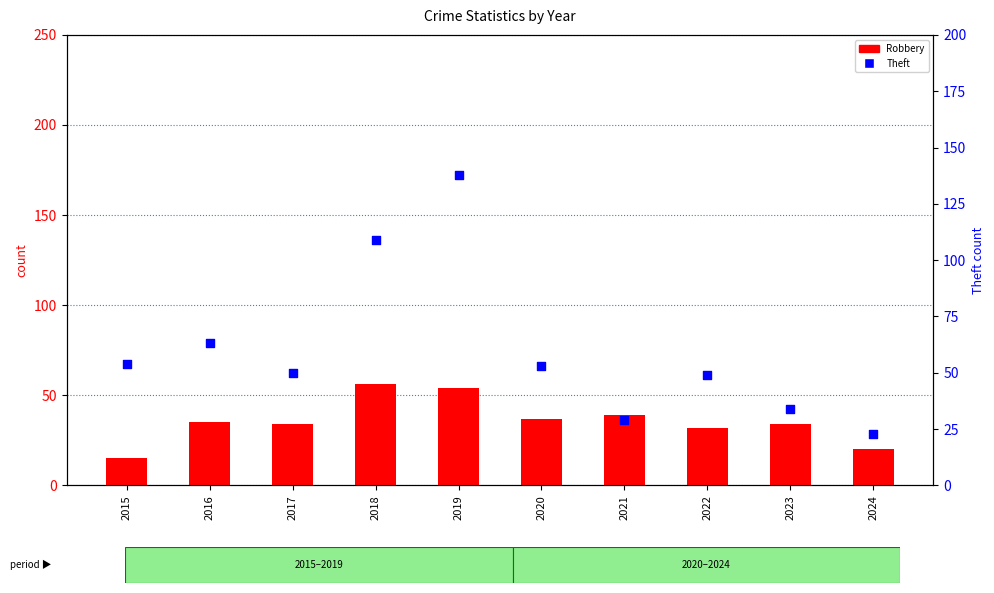

Which series has the largest Y range (max minus min)?

Theft